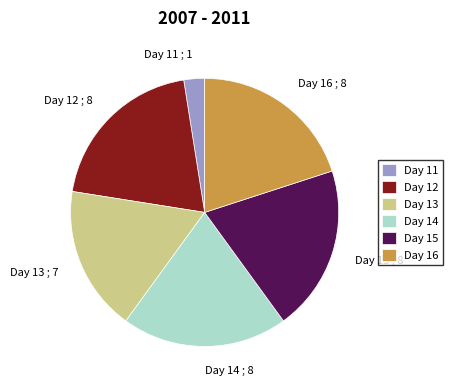

Is the sum of Day 14 and Day 11 greater than half?

No